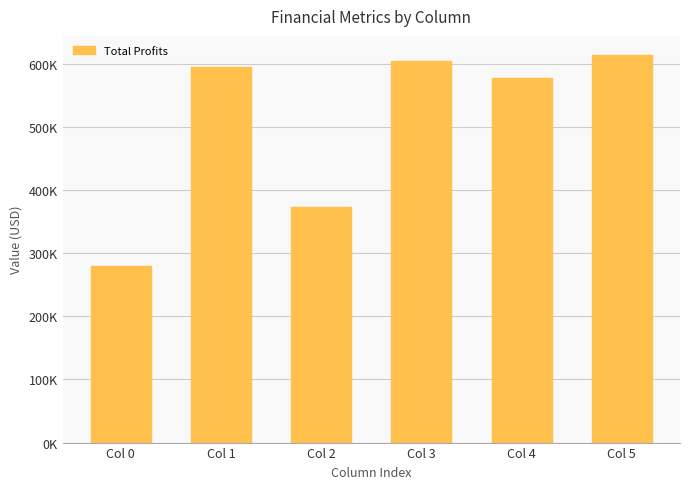

Approximately how many times larger is the value at Col 2 compared to Col 4?

0.6